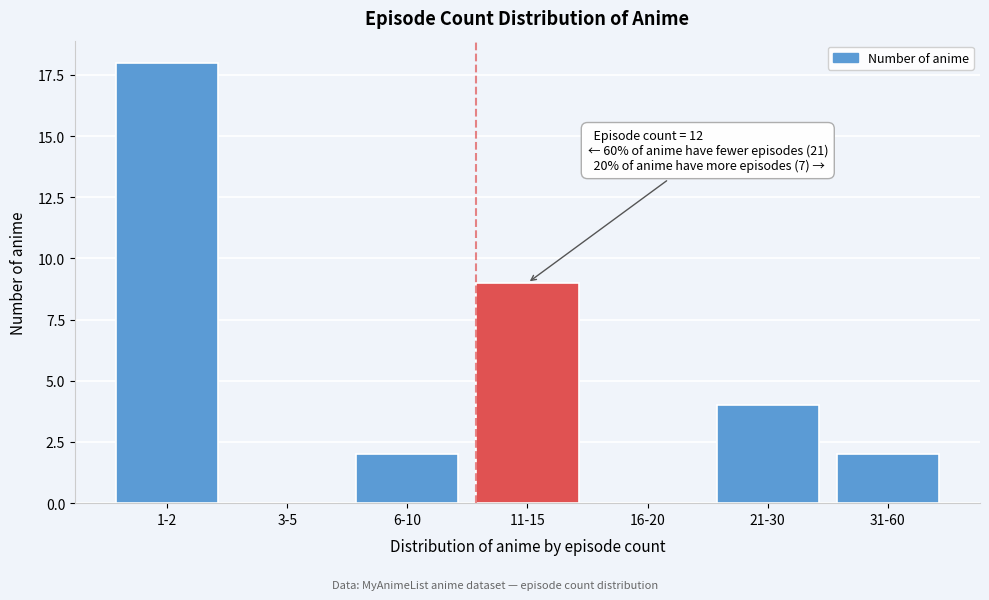

Reading right to left, extract all data points from this chart.

31-60=2	21-30=4	16-20=0	11-15=9	6-10=2	3-5=0	1-2=18